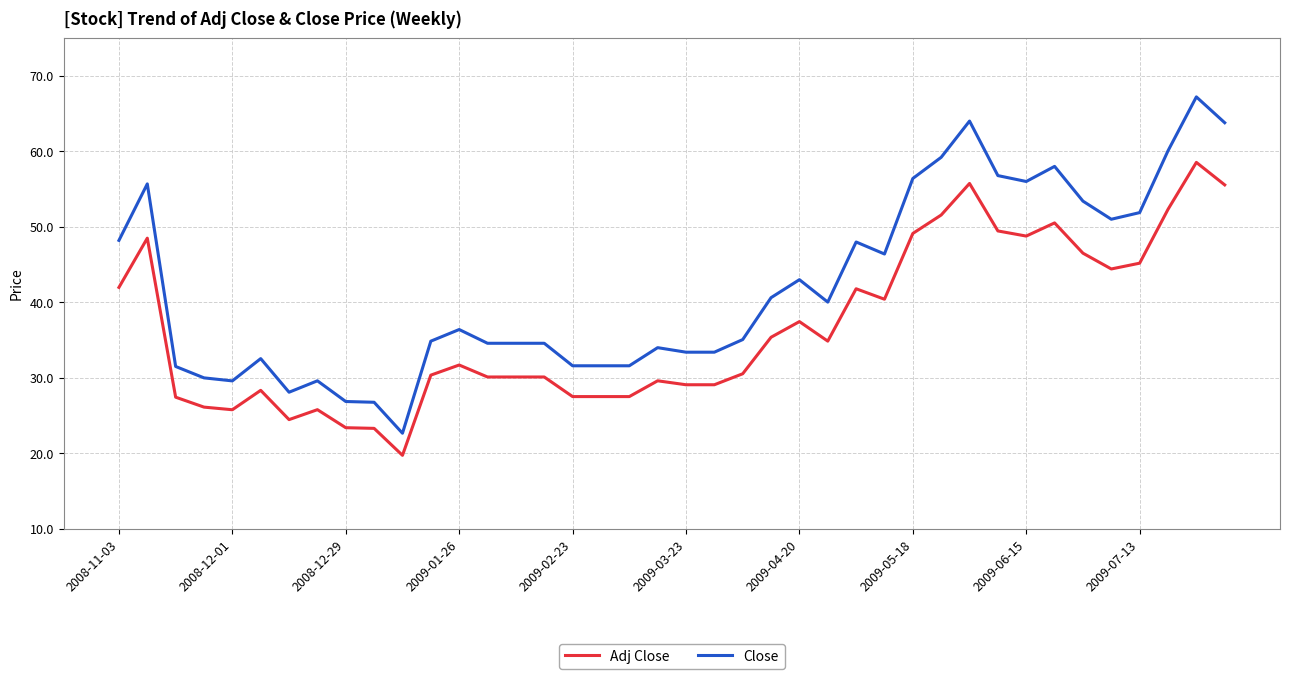

List the series in order of their peak value, lowest first.

Adj Close, Close